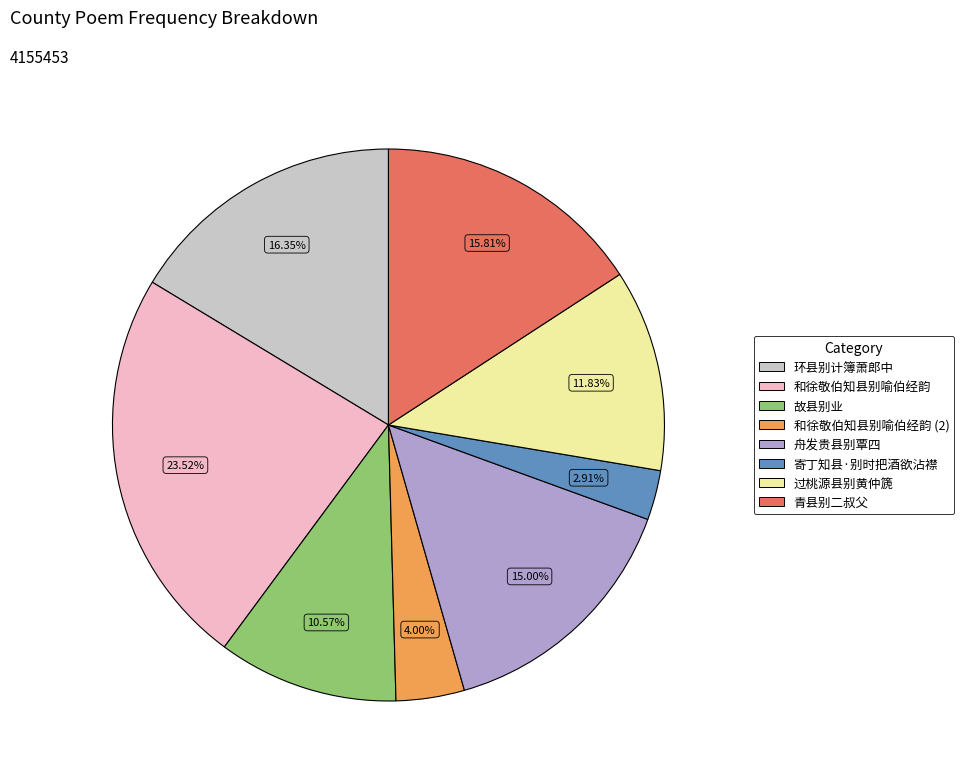

Count the number of slices in the pie.

8